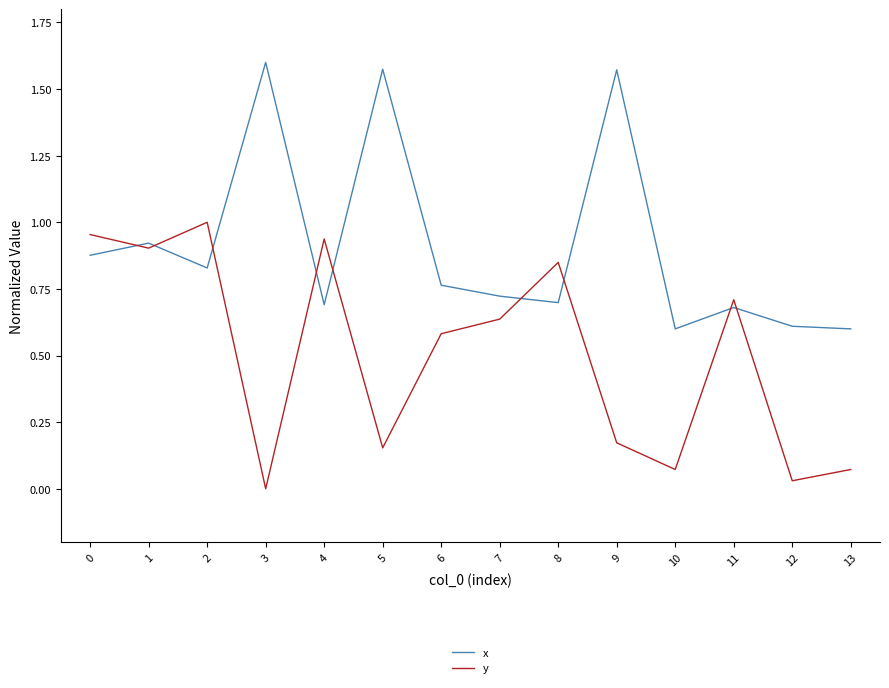

Does the chart have visible grid lines?

No